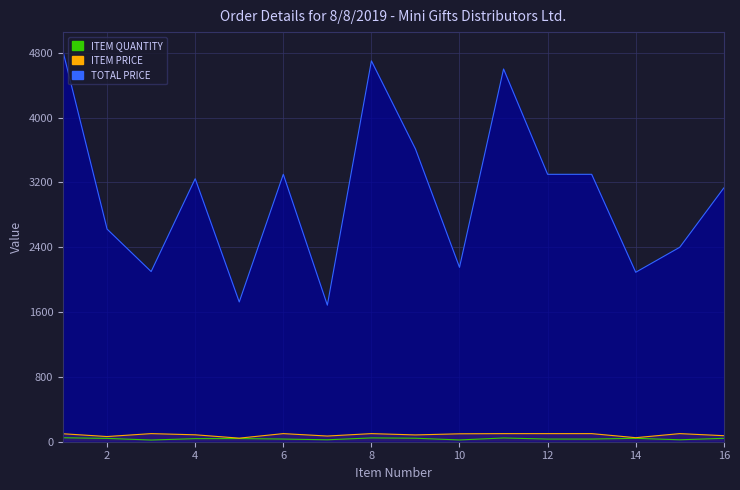

The ITEM PRICE series shows 43.0 at 9. True or false?

False